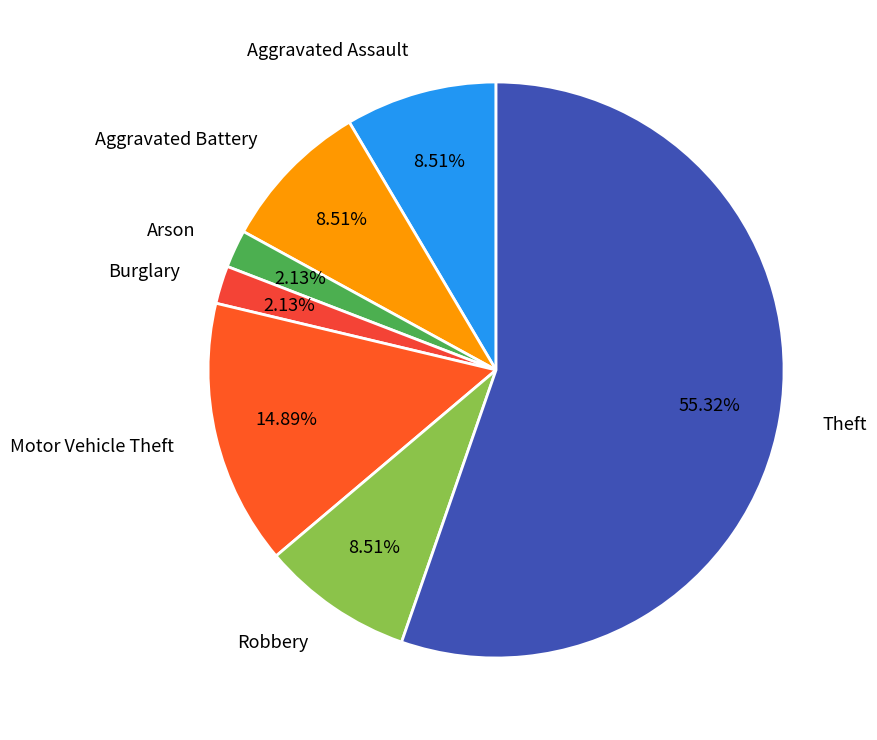

Count the number of slices in the pie.

7